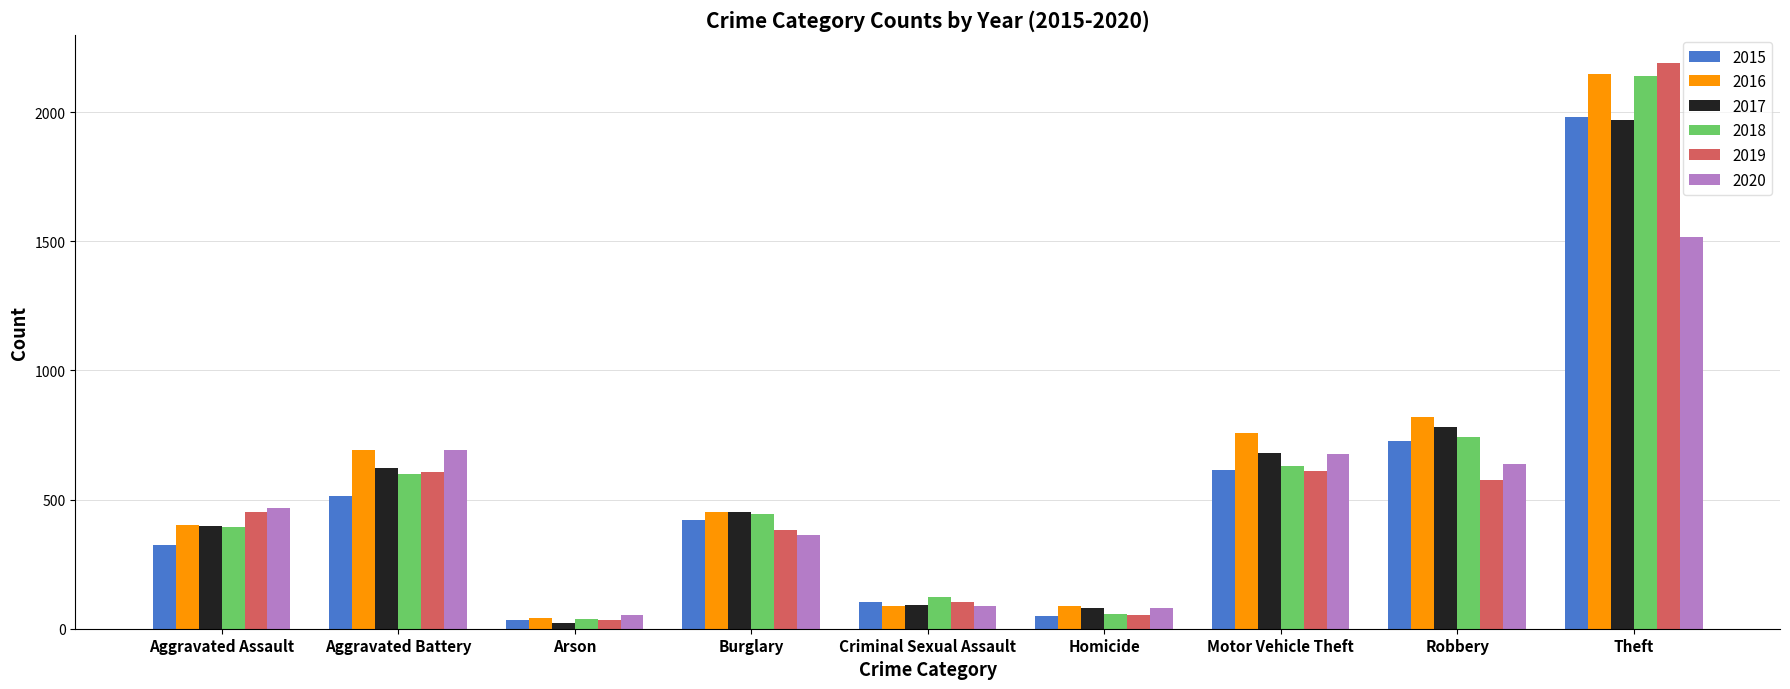

What is the label of the 8th bar from the right?

Aggravated Battery